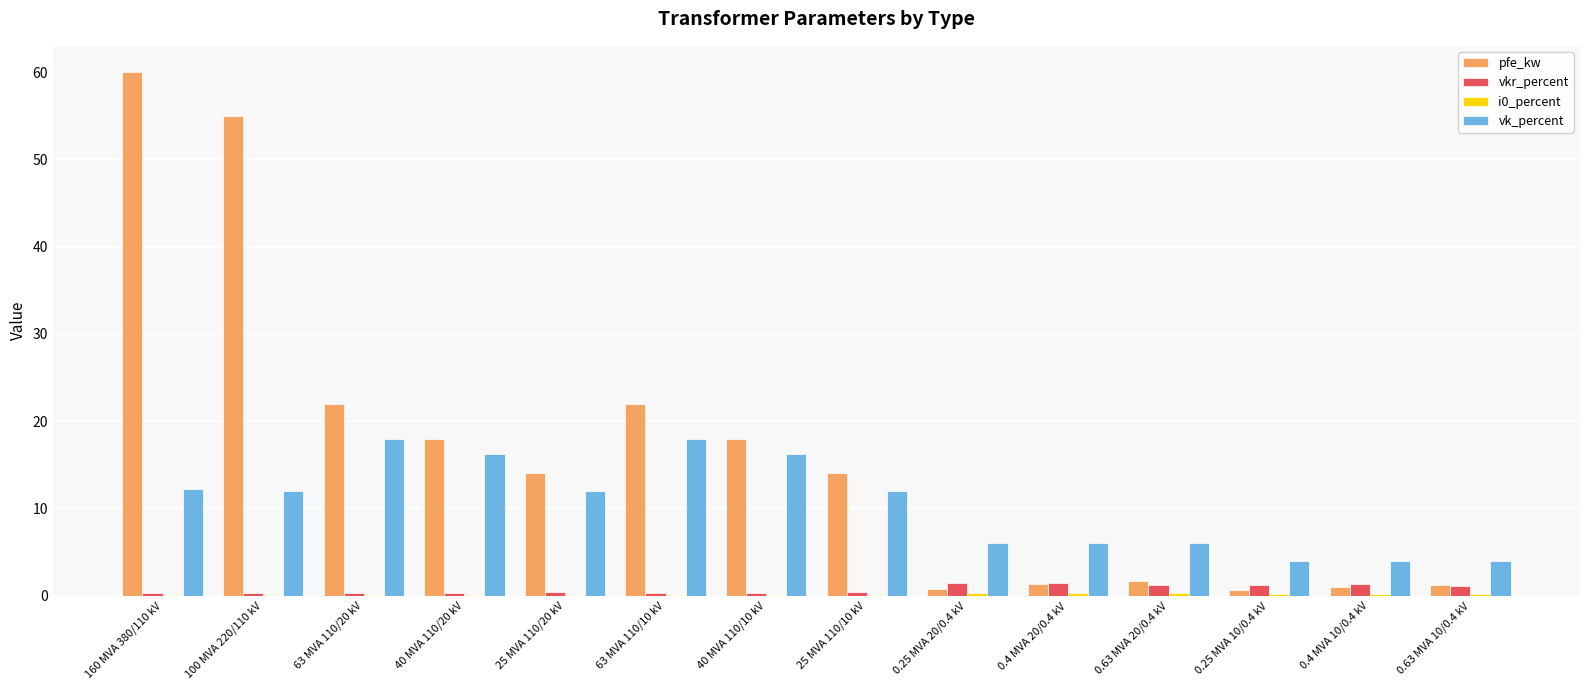

Which series has the largest total across all categories?

pfe_kw